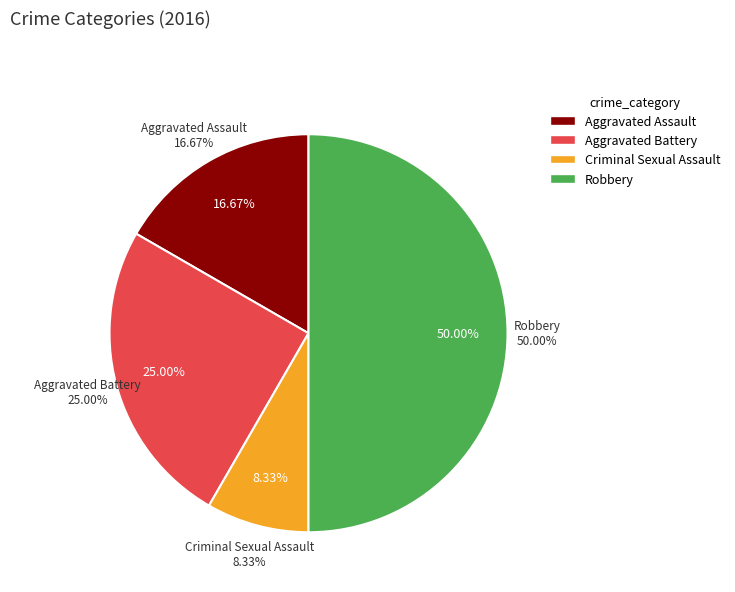

Which slice is the largest?

Robbery